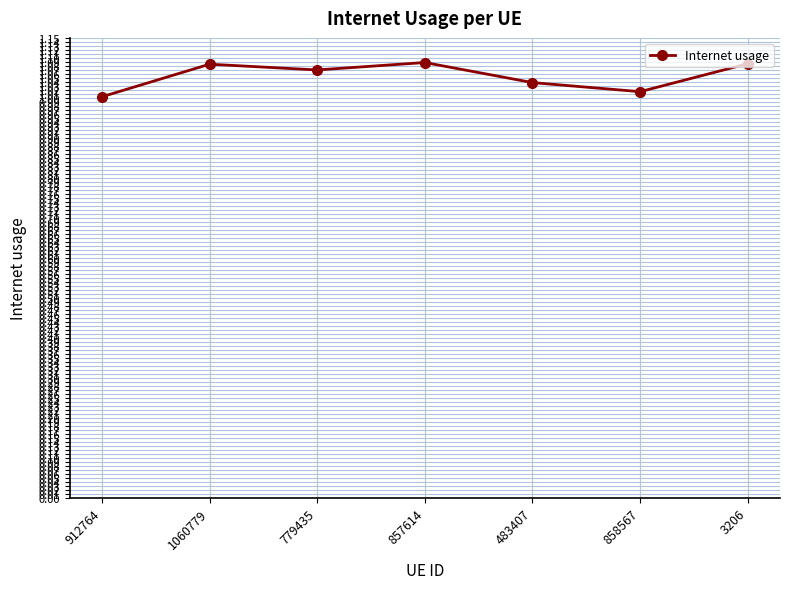

What is the label of the 4th point from the right?

857614